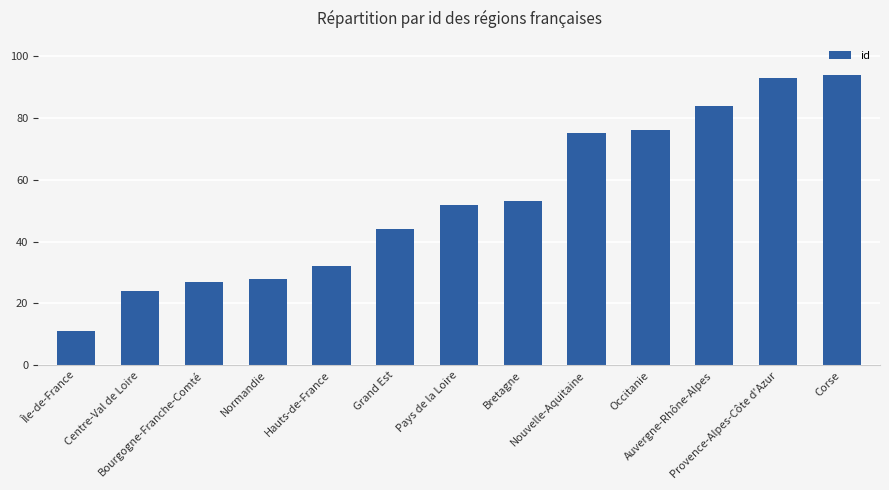

At which category does the chart reach its minimum across all series?

Île-de-France